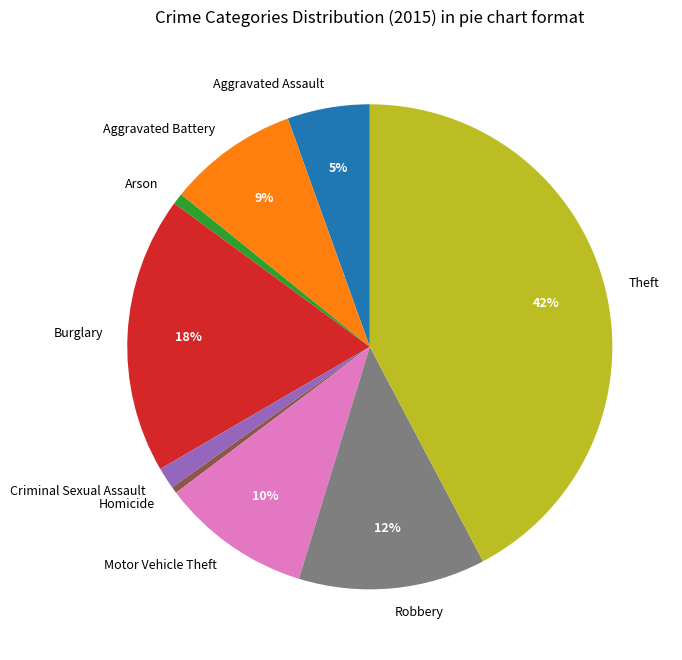

What percentage is the Motor Vehicle Theft slice, to the nearest percent?

10%